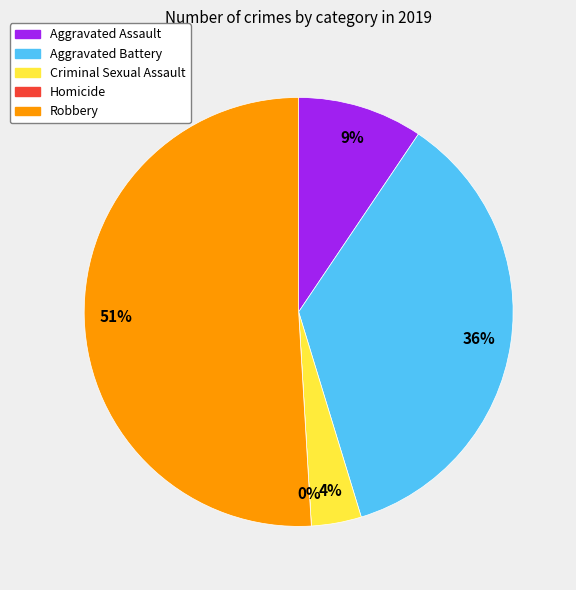

What percentage is the Aggravated Assault slice, to the nearest percent?

9%